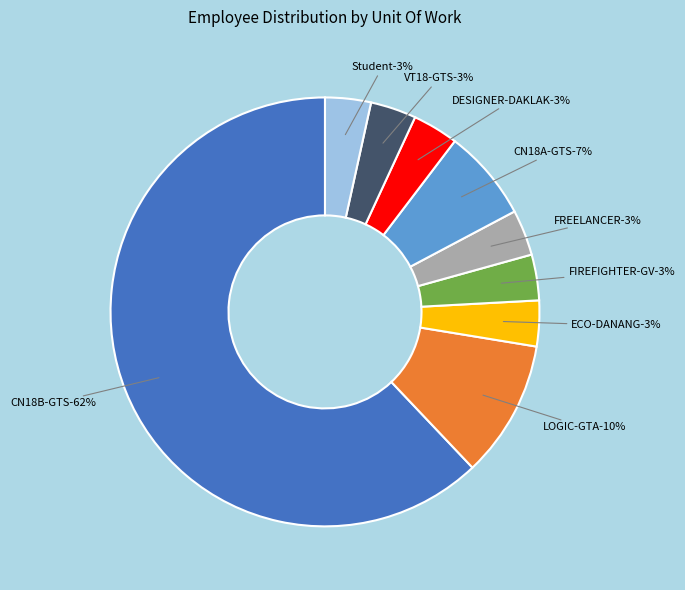

What percentage is the Student slice, to the nearest percent?

3%